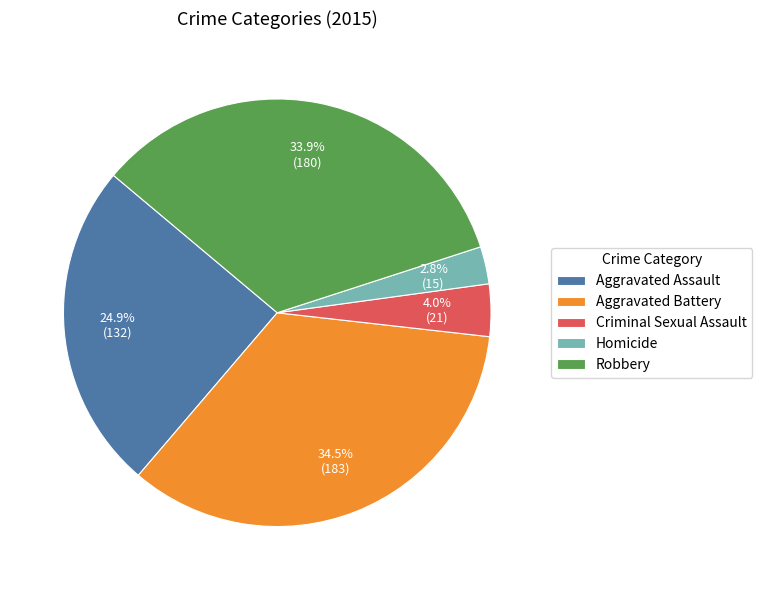

Which category has the biggest portion of the pie?

Aggravated Battery